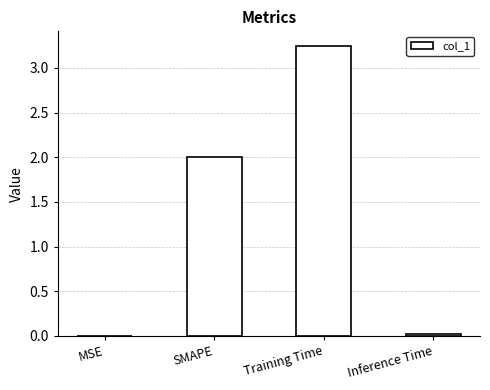

At which category does the chart reach its peak across all series?

Training Time